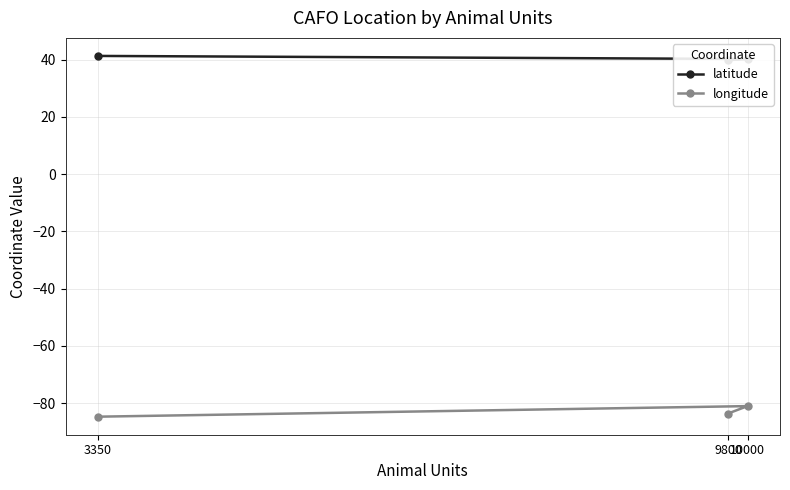

What is the sum of the latitude values at 3350 and 9800?

81.1